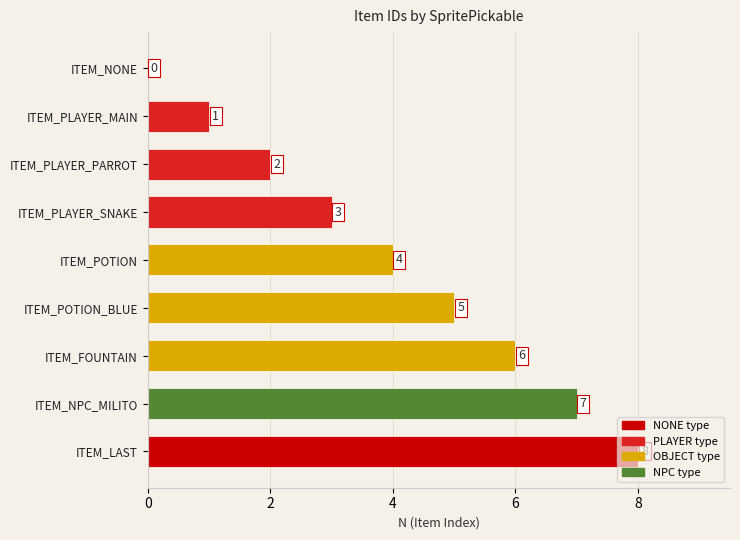

Is it true that the value at ITEM_NONE is 5?

False